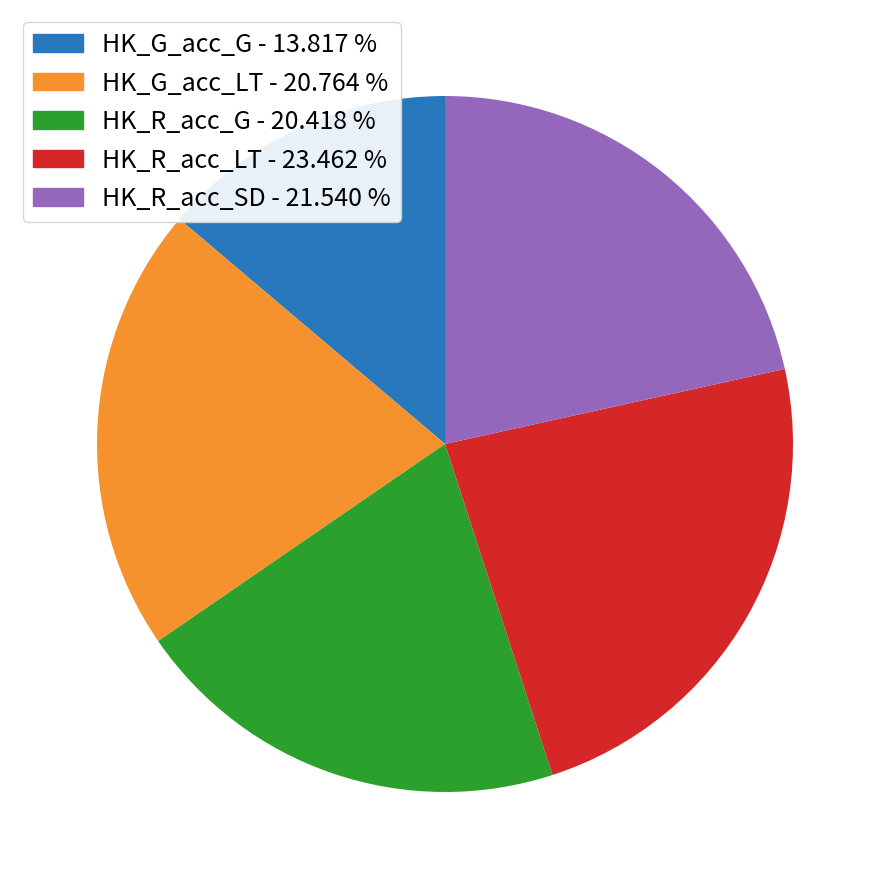

Is it true that HK_G_acc_LT is 21% of the pie?

True